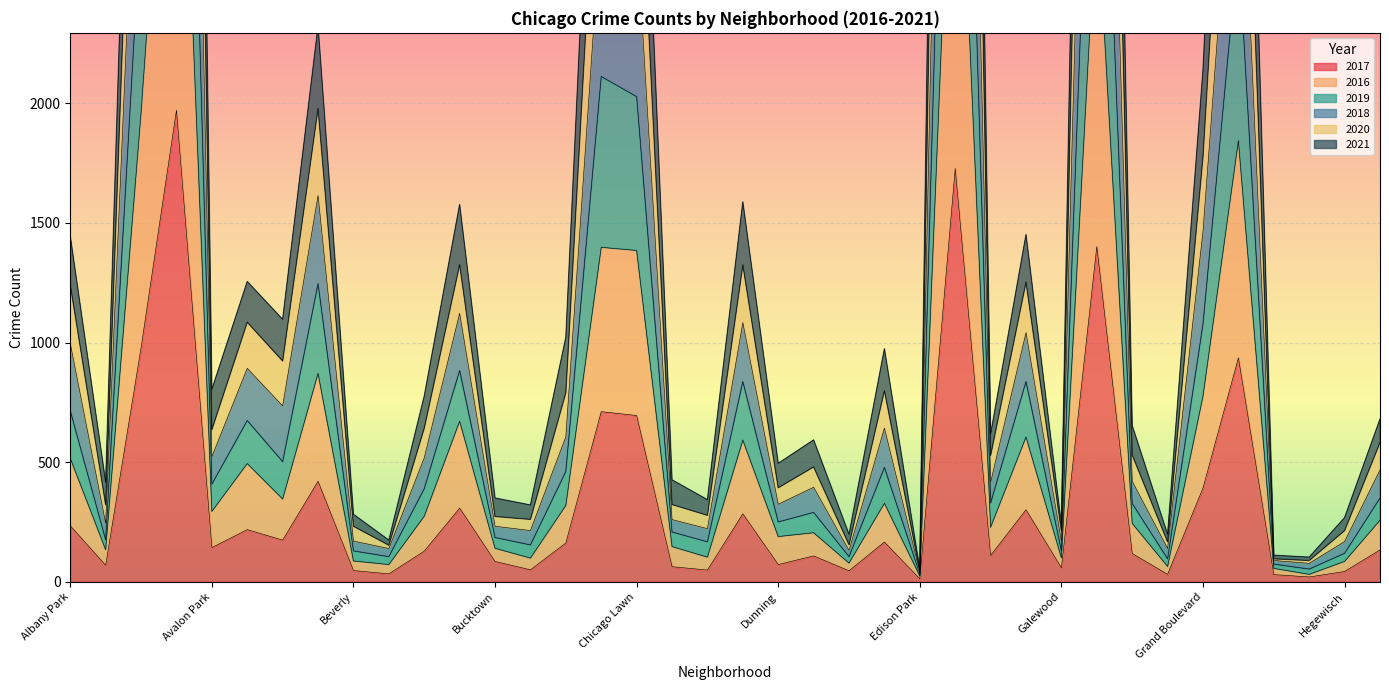

How many values in the 2016 series exceed 274?

18